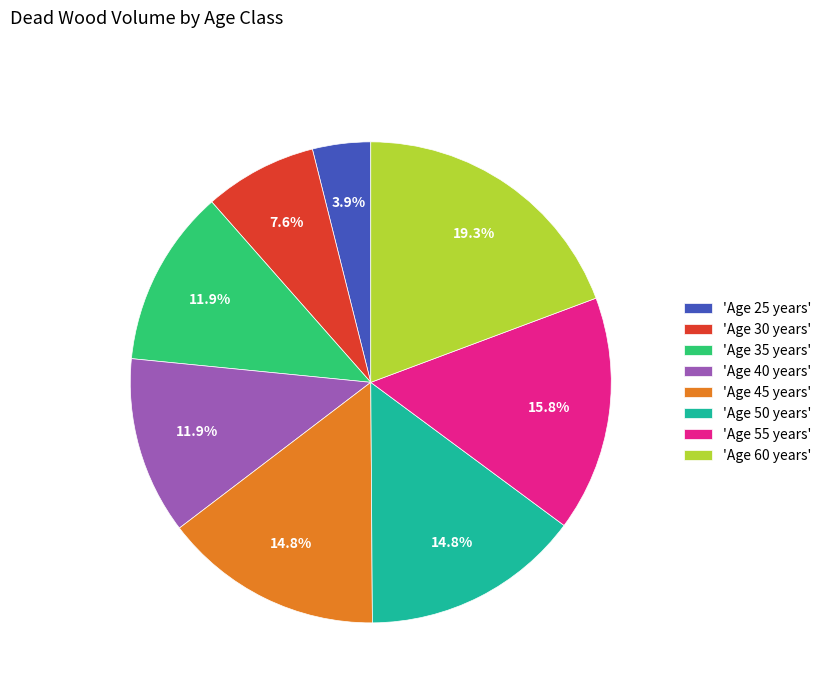

Combined, do 'Age 60 years' and 'Age 50 years' account for over 50%?

No